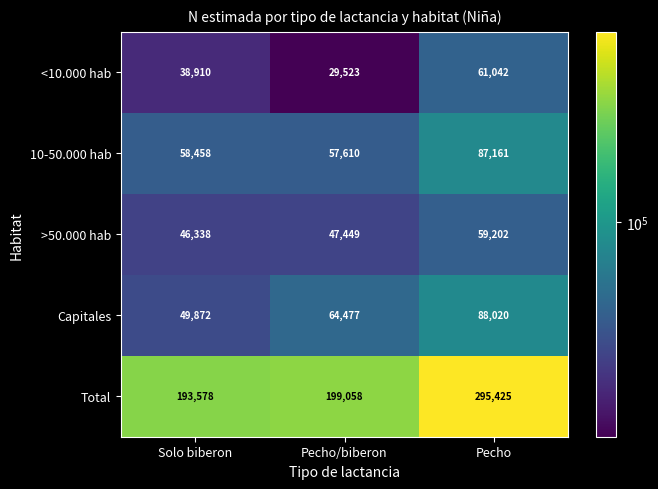

List the series in order of their peak value, highest first.

Total, Capitales, 10-50.000 hab, <10.000 hab, >50.000 hab